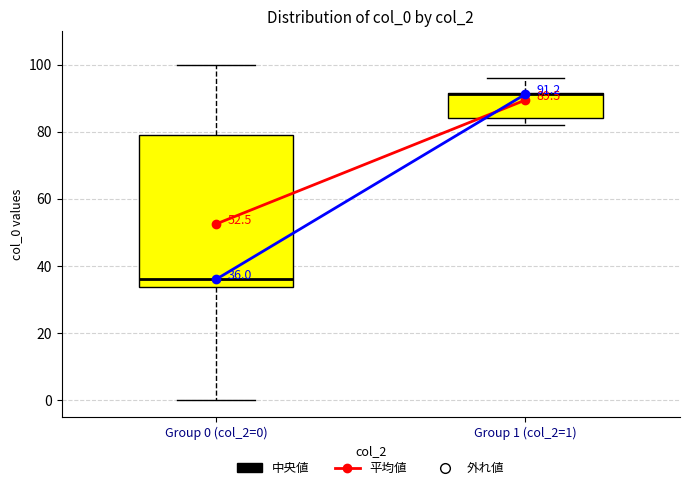

Which box's median line is the lowest?

Group 0 (col_2=0)